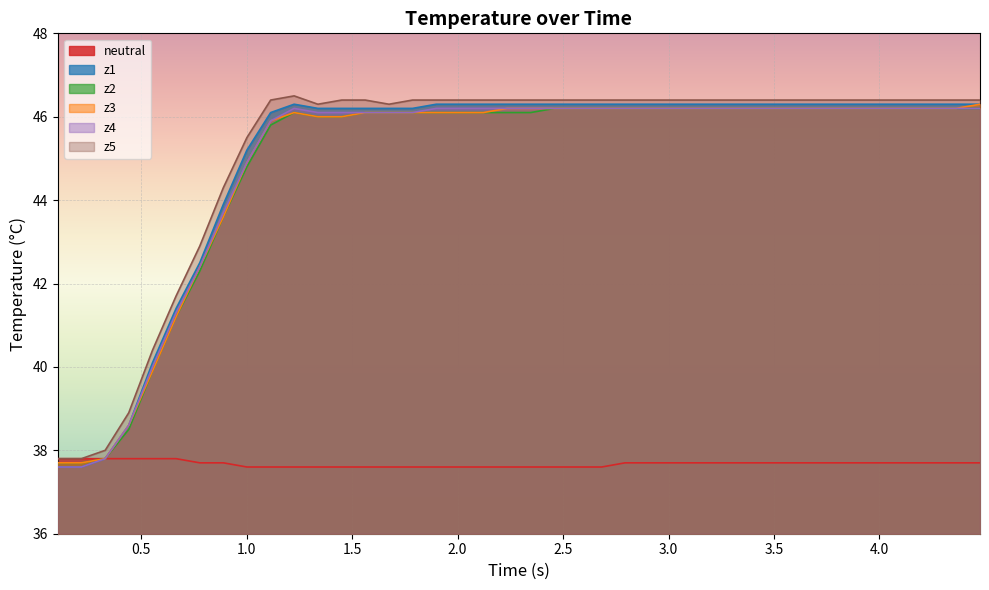

What is the maximum value shown in the chart?

46.5